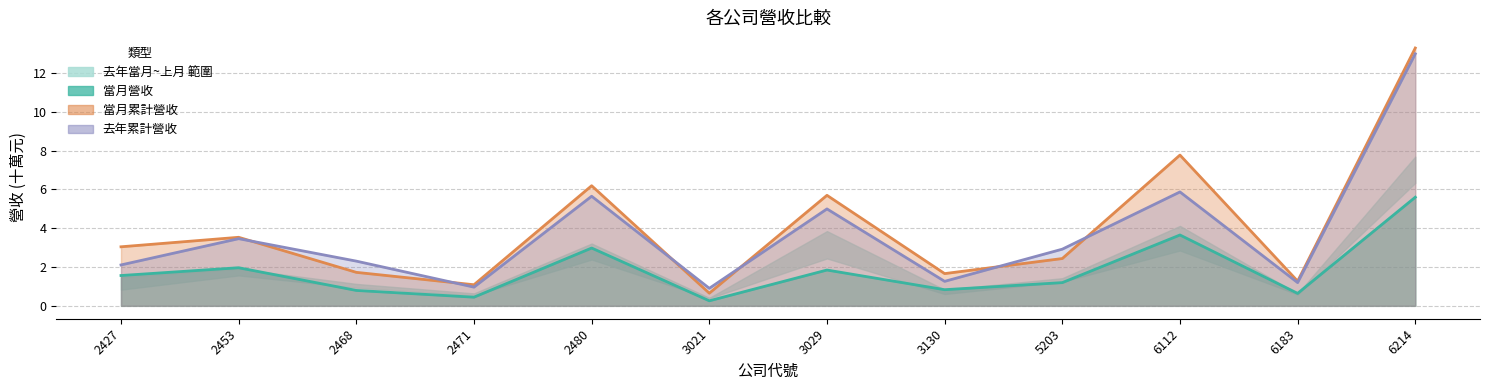

What value does the 去年當月營收 series have at 2480?

5.6